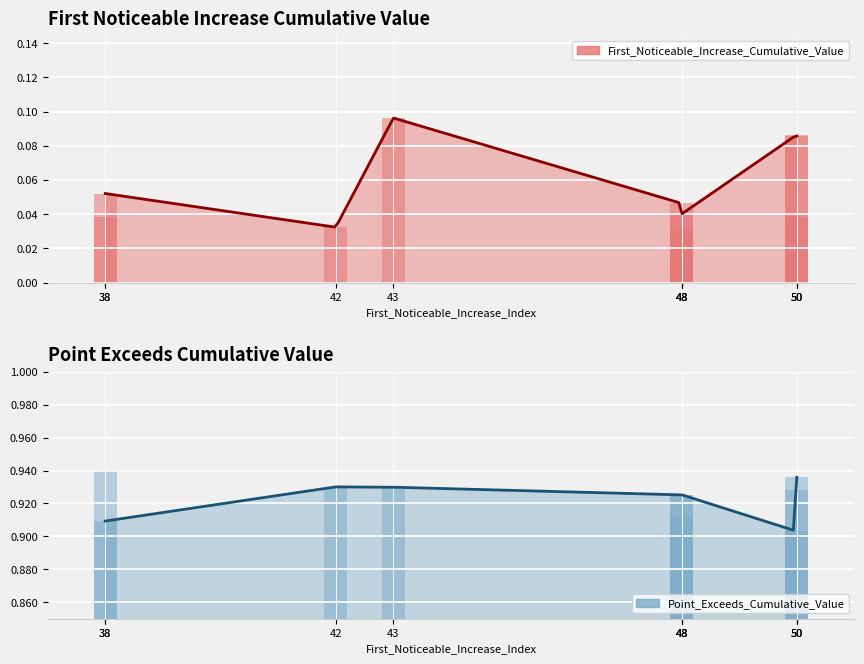

Rank the series by their maximum value, from lowest to highest.

First_Noticeable_Increase_Cumulative_Value, Point_Exceeds_Cumulative_Value